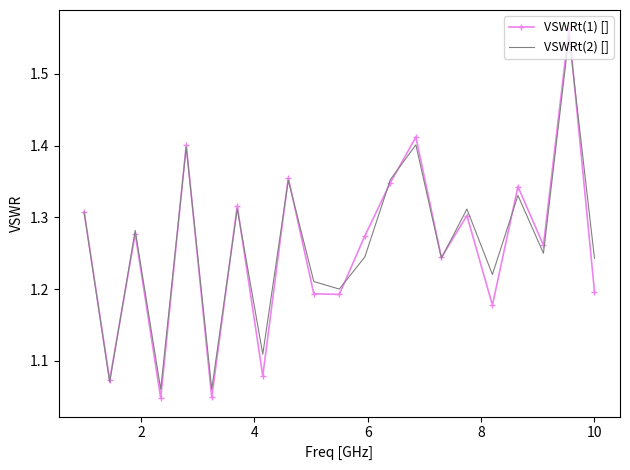

What are all the series names shown in the legend?

VSWRt(1) [], VSWRt(2) []